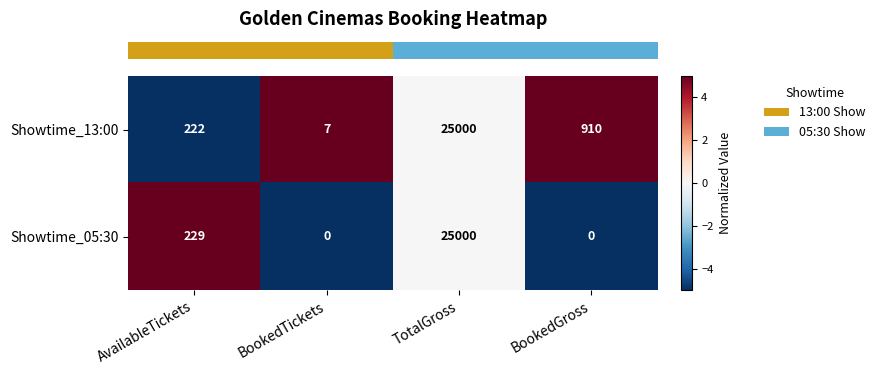

Reading right to left, extract all data points from this chart.

Showtime_13:00: BookedGross=910	TotalGross=25000	BookedTickets=7	AvailableTickets=222
Showtime_05:30: BookedGross=0	TotalGross=25000	BookedTickets=0	AvailableTickets=229